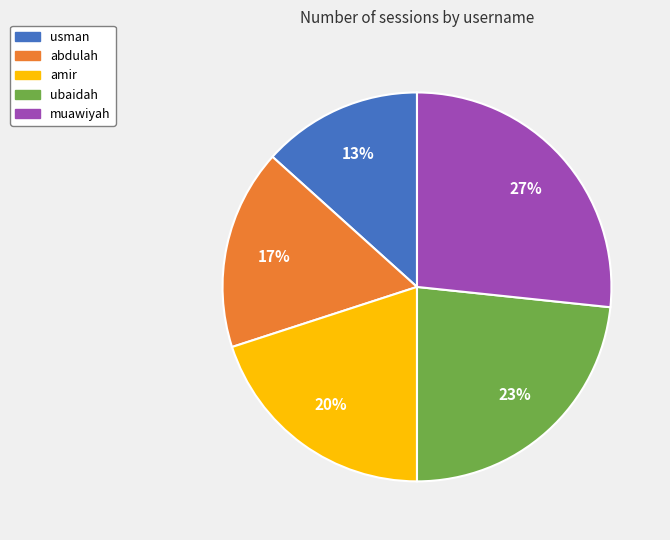

Does amir account for over 50% of the chart?

No